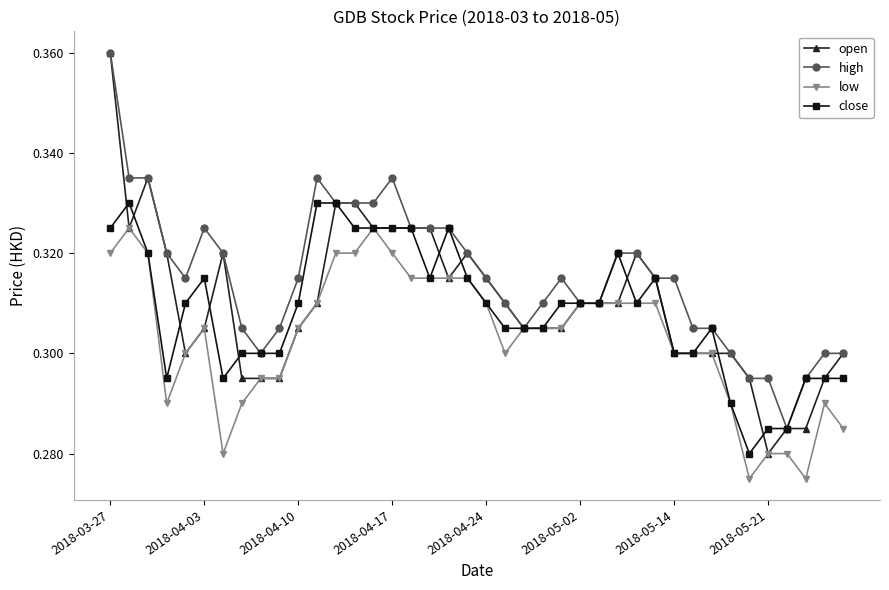

True or false: high has more than 1 points higher than both neighbors.

True